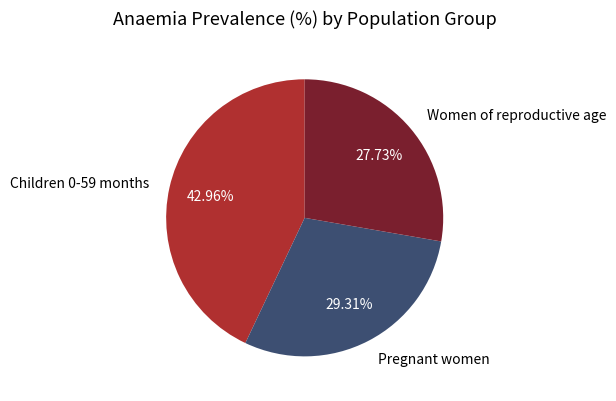

What portion of the pie excludes Children 0-59 months?

57.0%